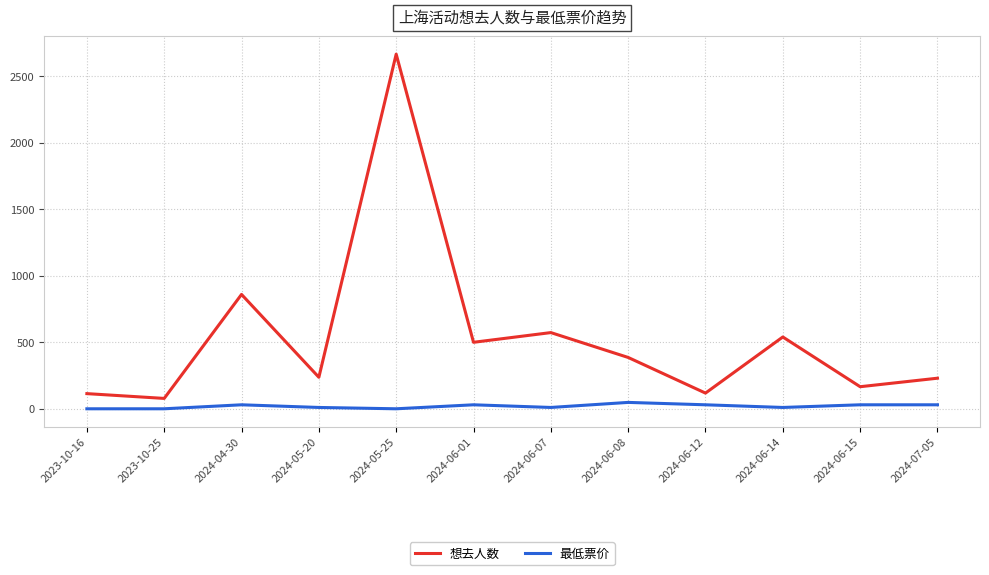

Which series has the largest total across all categories?

想去人数